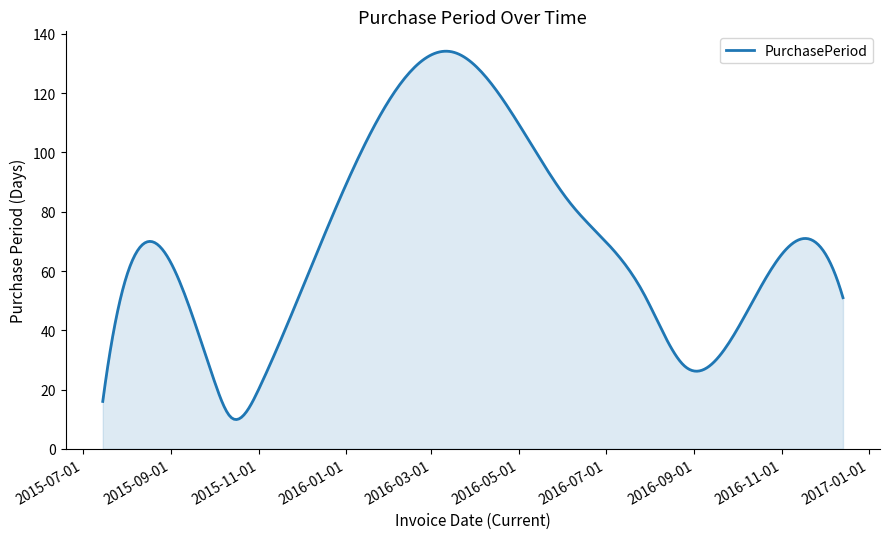

Does the chart have visible grid lines?

No